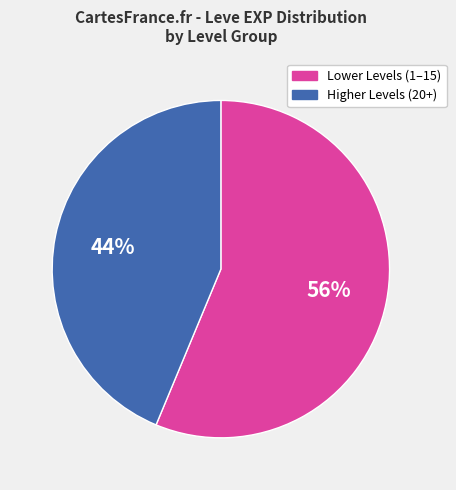

Does any single category account for the majority?

Yes